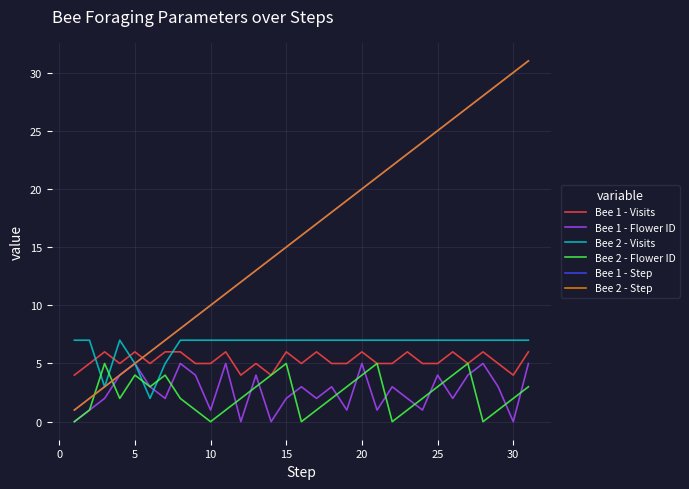

Reading left to right, what are all the values shown in this chart?

Bee 1 - Visits: 4	5	6	5	6	5	6	6	5	5	6	4	5	4	6	5	6	5	5	6	5	5	6	5	5	6	5	6	5	4	6
Bee 1 - Flower ID: 0	1	2	4	5	3	2	5	4	1	5	0	4	0	2	3	2	3	1	5	1	3	2	1	4	2	4	5	3	0	5
Bee 2 - Visits: 7	7	3	7	5	2	5	7	7	7	7	7	7	7	7	7	7	7	7	7	7	7	7	7	7	7	7	7	7	7	7
Bee 2 - Flower ID: 0	1	5	2	4	3	4	2	1	0	1	2	3	4	5	0	1	2	3	4	5	0	1	2	3	4	5	0	1	2	3
Bee 1 - Step: 1	2	3	4	5	6	7	8	9	10	11	12	13	14	15	16	17	18	19	20	21	22	23	24	25	26	27	28	29	30	31
Bee 2 - Step: 1	2	3	4	5	6	7	8	9	10	11	12	13	14	15	16	17	18	19	20	21	22	23	24	25	26	27	28	29	30	31